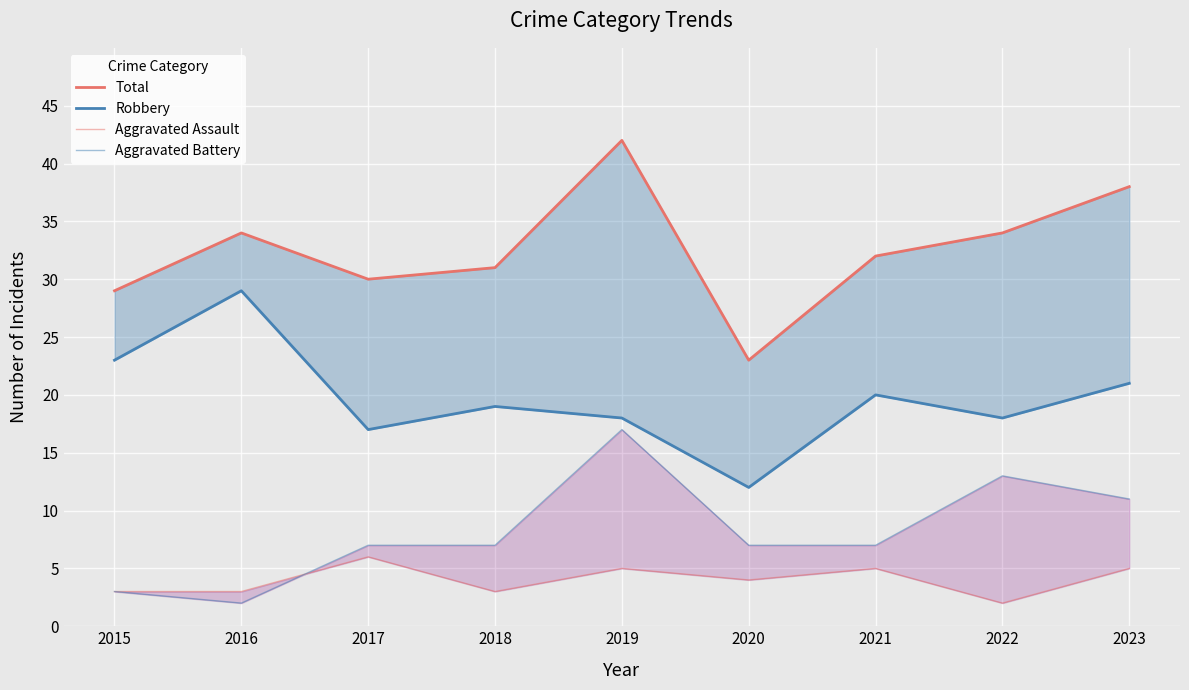

Reading left to right, transcribe all the data shown in this chart.

Total: 2015=29	2016=34	2017=30	2018=31	2019=42	2020=23	2021=32	2022=34	2023=38
Robbery: 2015=23	2016=29	2017=17	2018=19	2019=18	2020=12	2021=20	2022=18	2023=21
Aggravated Assault: 2015=3	2016=3	2017=6	2018=3	2019=5	2020=4	2021=5	2022=2	2023=5
Aggravated Battery: 2015=3	2016=2	2017=7	2018=7	2019=17	2020=7	2021=7	2022=13	2023=11